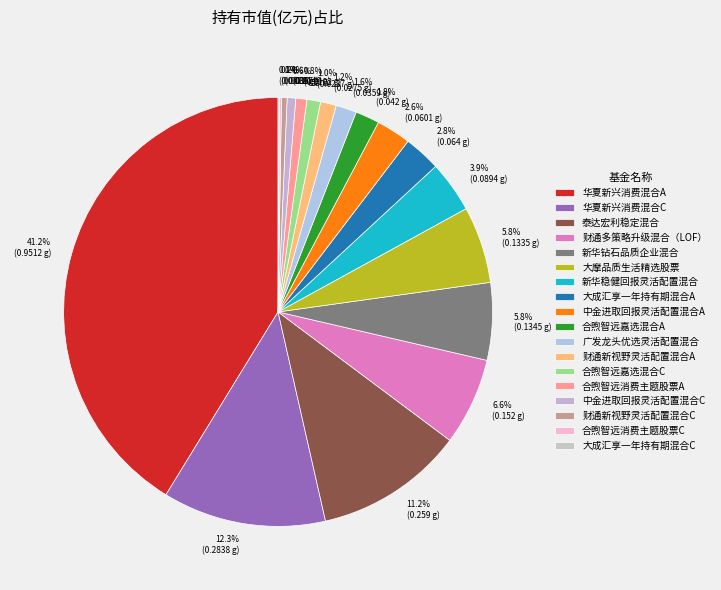

Which slice is the largest?

华夏新兴消费混合A